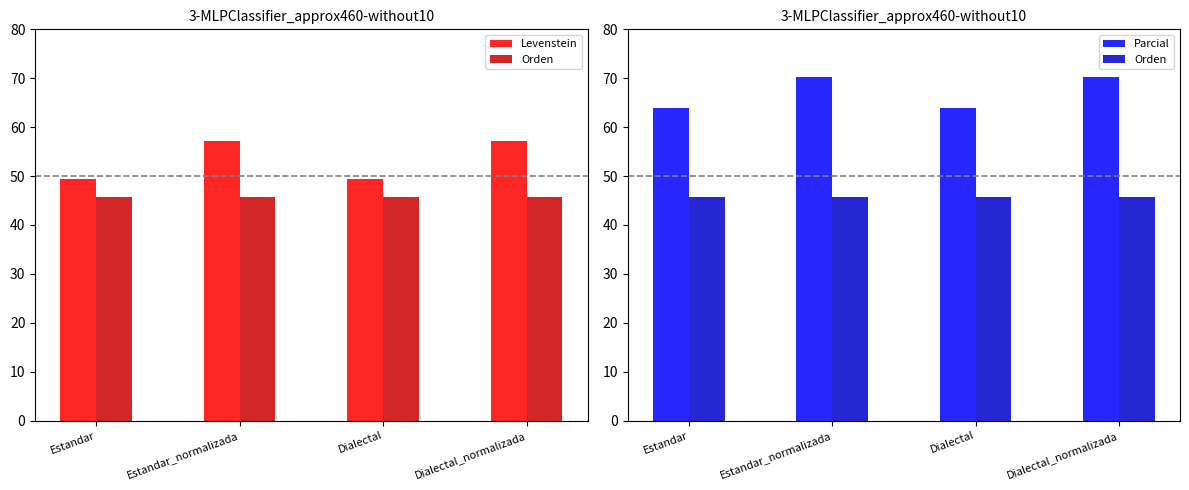

What position from the left is Dialectal_normalizada?

4